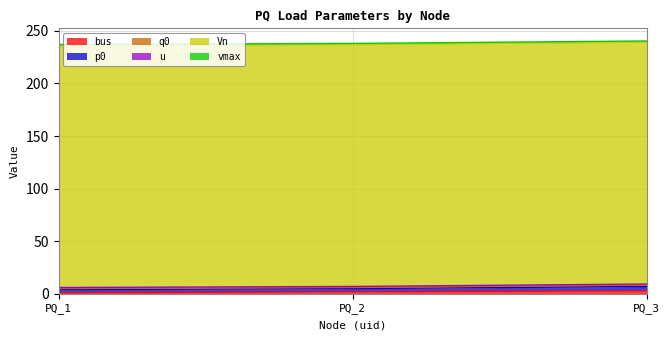

Reading left to right, list all the values displayed in this chart.

bus: 1.0	2.0	3.0
p0: 3.0	3.0	4.0
q0: 1.0	1.0	1.3
u: 1.0	1.0	1.0
Vn: 230.0	230.0	230.0
vmax: 1.1	1.1	1.1